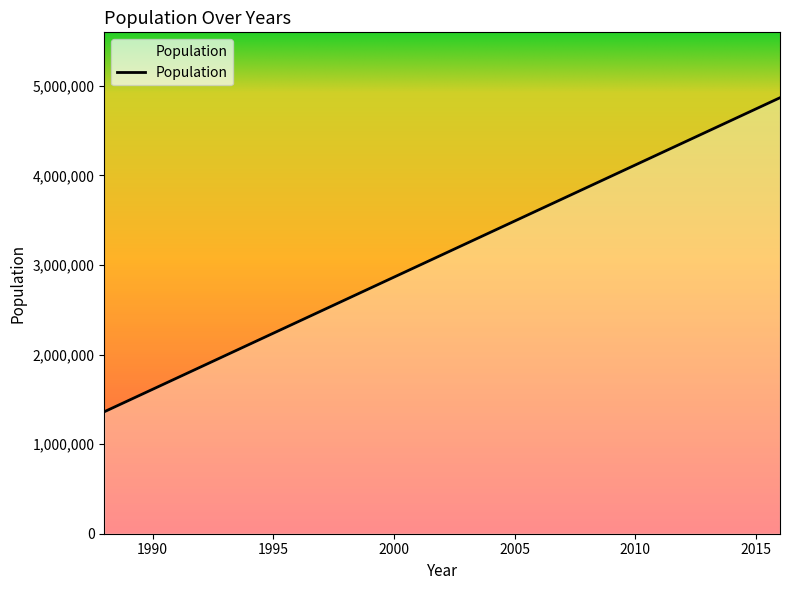

What is the smallest value displayed?

1361000.0